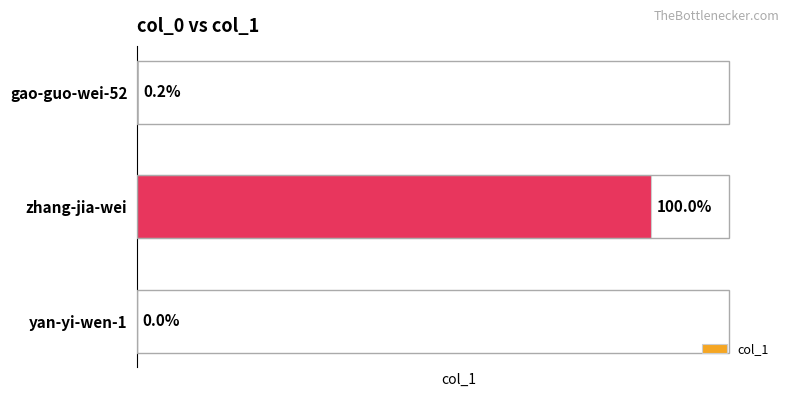

Rank the categories by value from lowest to highest.

yan-yi-wen-1, gao-guo-wei-52, zhang-jia-wei